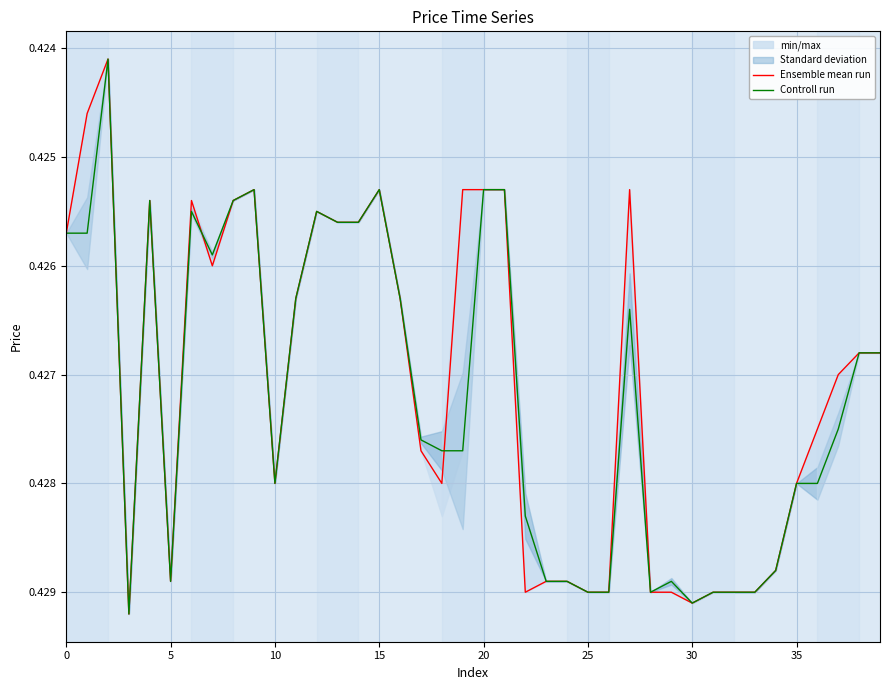

Rank the series by their average value, from highest to lowest.

Controll run, Ensemble mean run